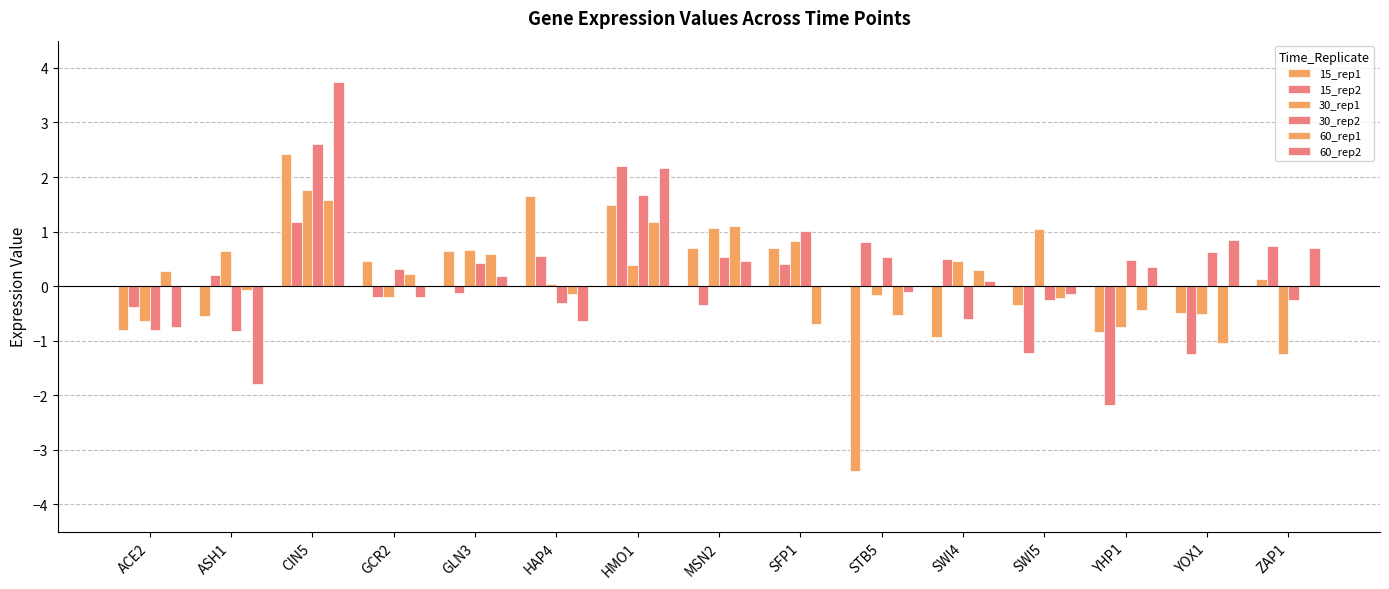

What position from the left is SFP1?

9